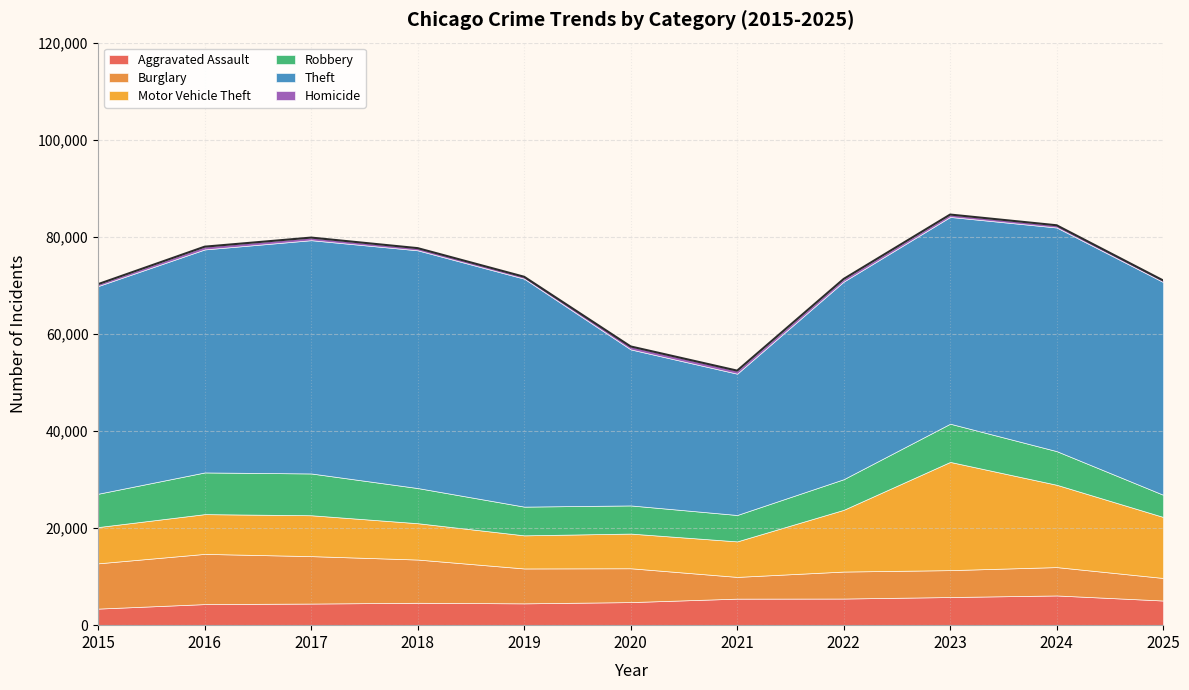

True or false: Homicide has a value of 470 at 2025.

False